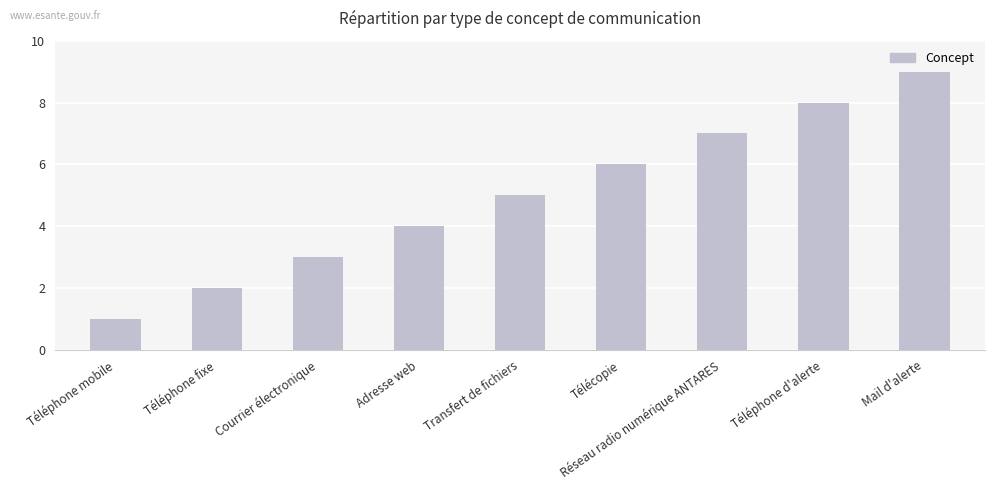

Are the bars horizontal?

No